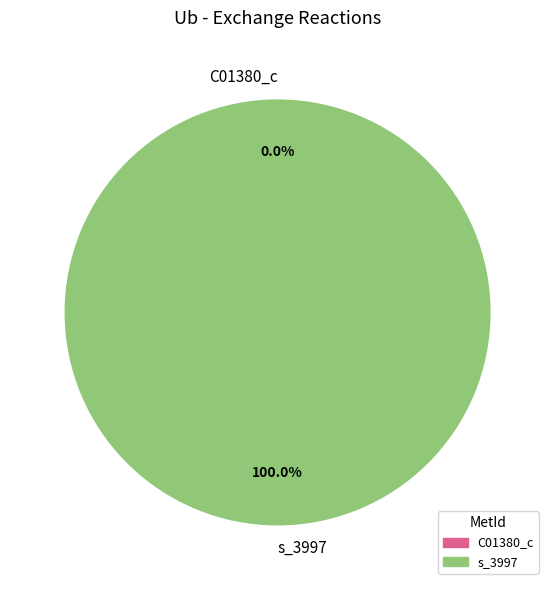

Count the number of slices in the pie.

2